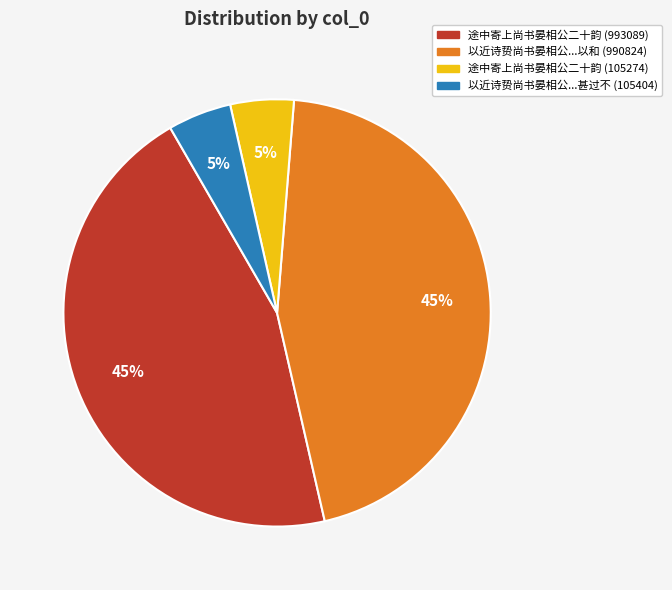

Is there a majority slice in this chart?

No